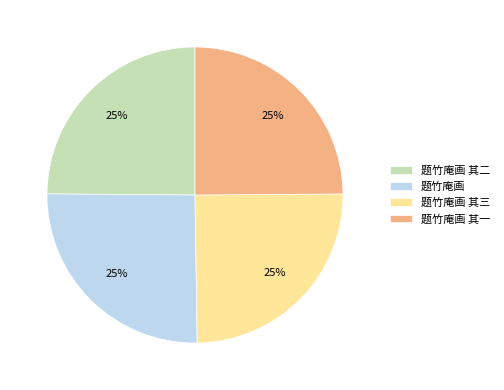

What is the ratio of the value at 题竹庵画 其二 to the value at 题竹庵画?

1.0